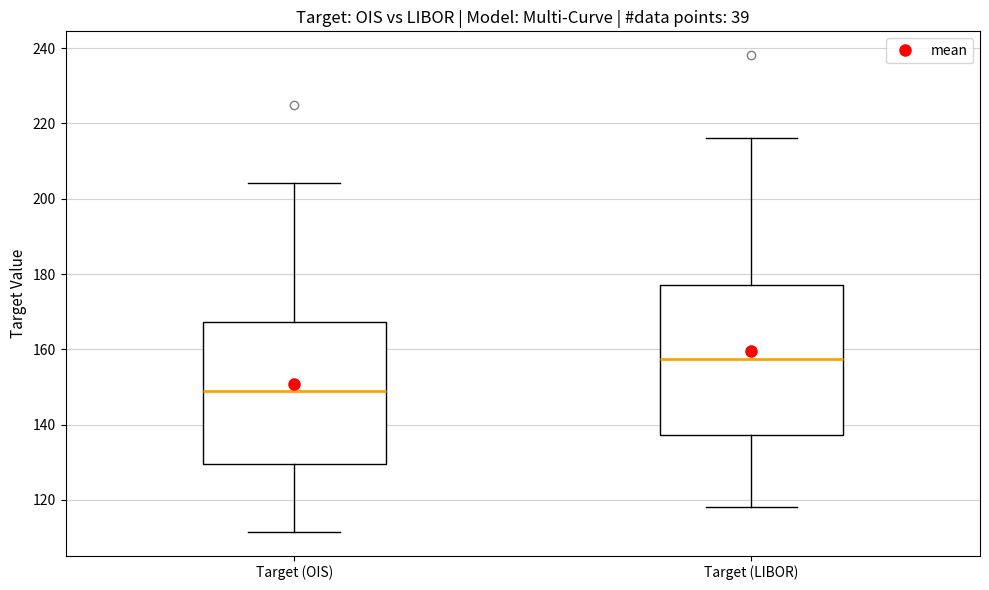

Reading left to right, transcribe this box plot: for each box, give where its median line is, the range the box spans, and where its two whiskers end, as read against the y-axis. The values are not printed on the chart, so give them approximately, as read against the axis.

Target (OIS): median 148, box 130 to 168, whiskers 112 to 204
Target (LIBOR): median 158, box 138 to 178, whiskers 118 to 216